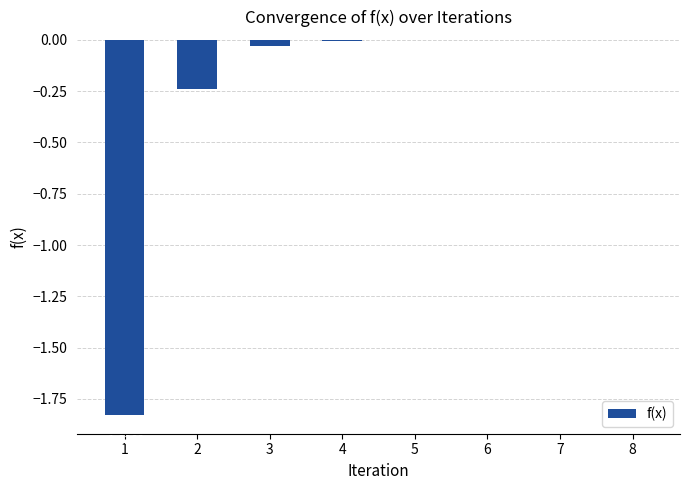

What is the change in value from 2 to 4?

+0.2